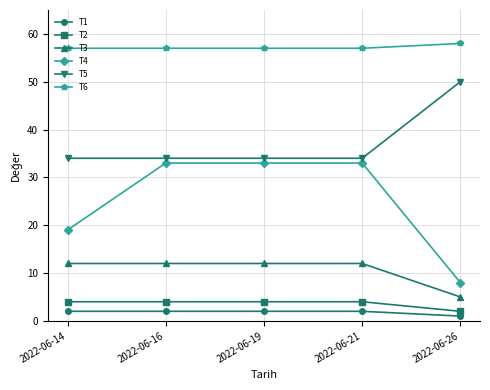

Reading left to right, transcribe all the data shown in this chart.

T1: 2022-06-14=2	2022-06-16=2	2022-06-19=2	2022-06-21=2	2022-06-26=1
T2: 2022-06-14=4	2022-06-16=4	2022-06-19=4	2022-06-21=4	2022-06-26=2
T3: 2022-06-14=12	2022-06-16=12	2022-06-19=12	2022-06-21=12	2022-06-26=5
T4: 2022-06-14=19	2022-06-16=33	2022-06-19=33	2022-06-21=33	2022-06-26=8
T5: 2022-06-14=34	2022-06-16=34	2022-06-19=34	2022-06-21=34	2022-06-26=50
T6: 2022-06-14=57	2022-06-16=57	2022-06-19=57	2022-06-21=57	2022-06-26=58